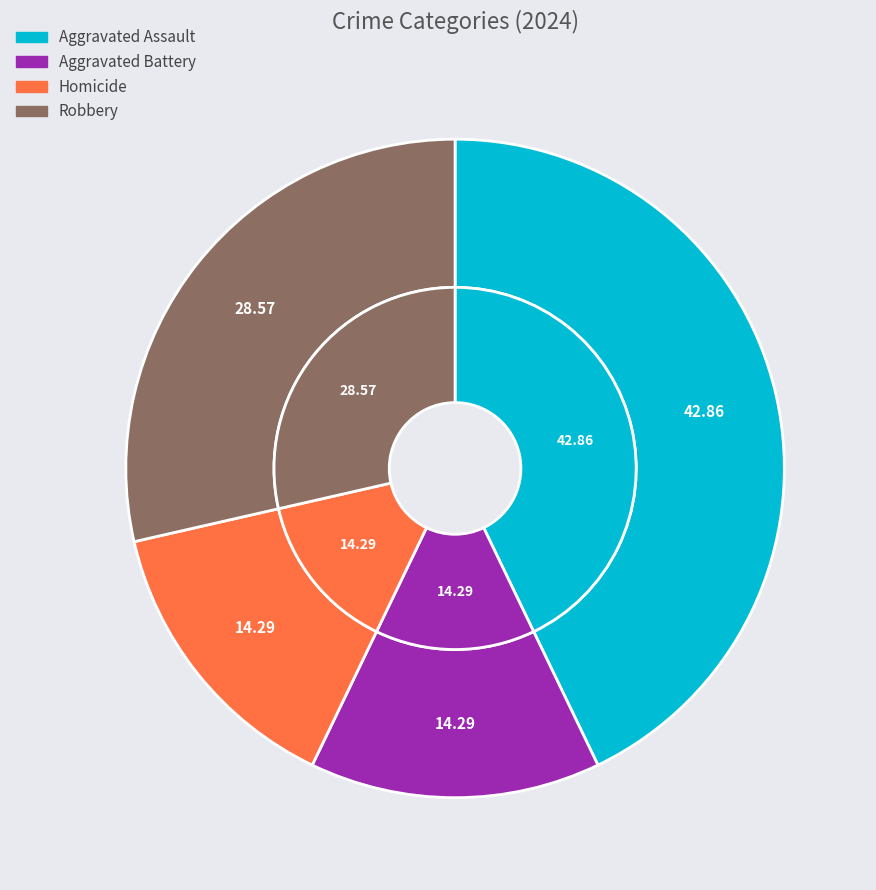

To the nearest percent, what portion does Aggravated Battery represent?

14%